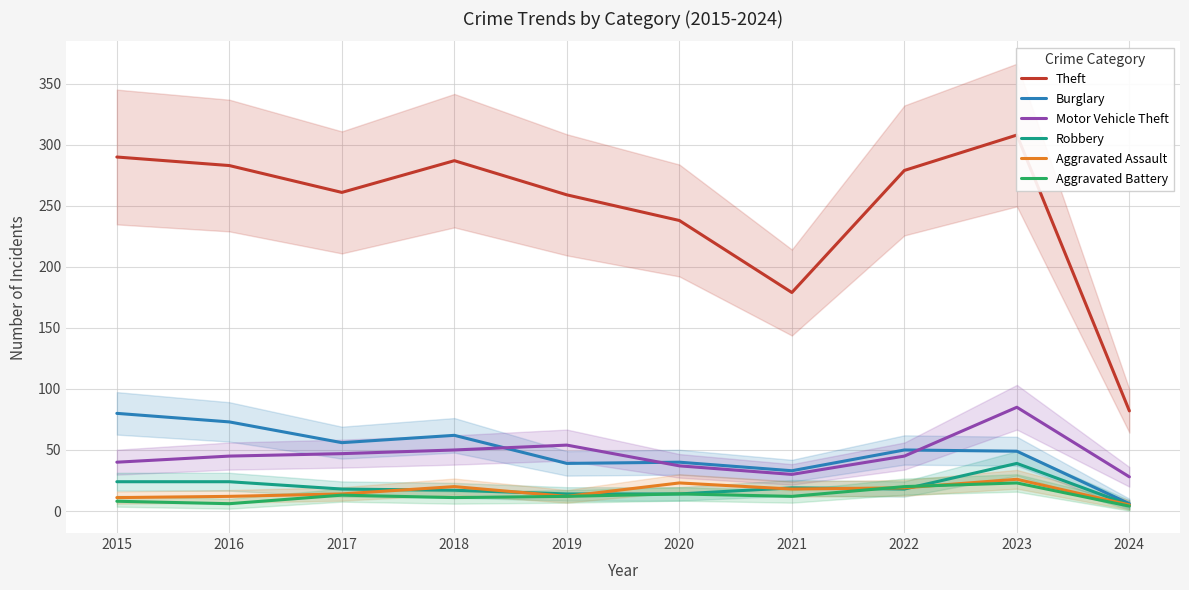

What is the difference between the second highest and minimum values in the Aggravated Battery series?

16